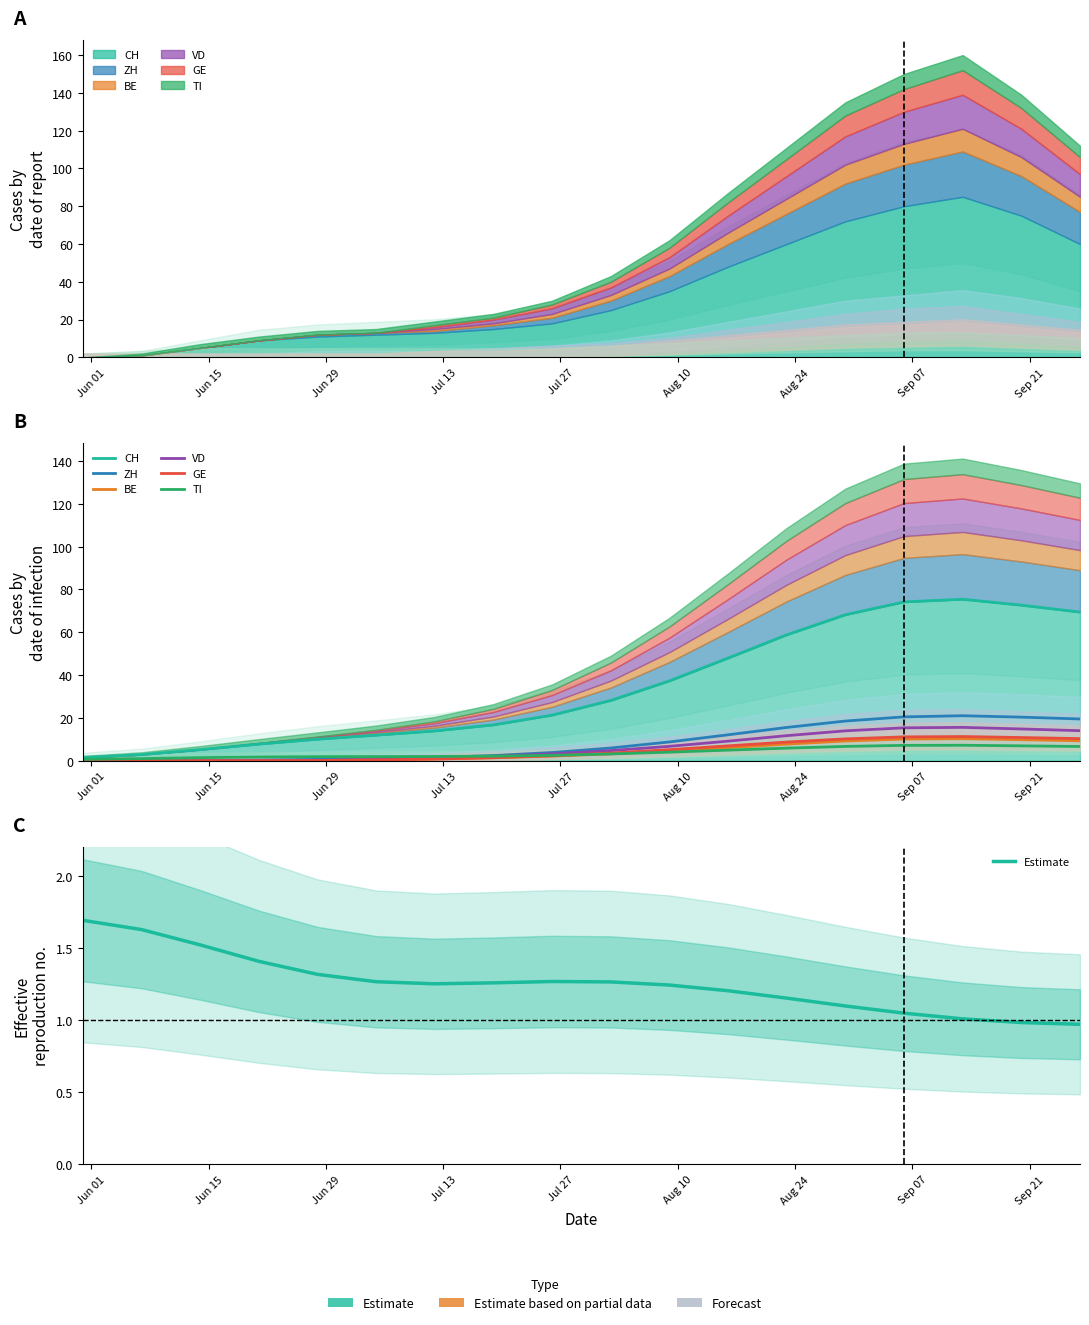

At which category does the chart reach its minimum across all series?

2020-05-31